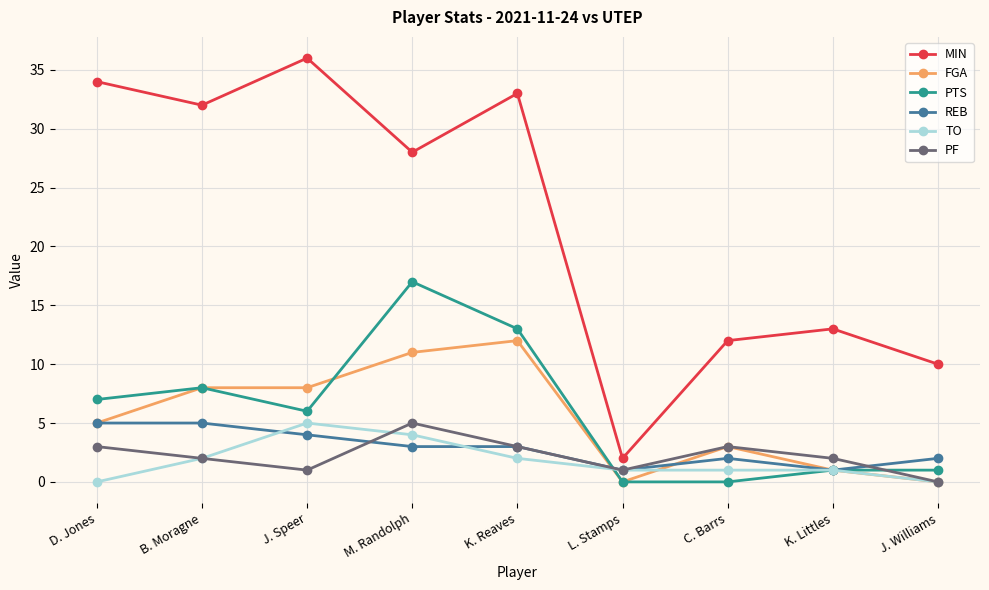

How many lines are shown in the chart?

6